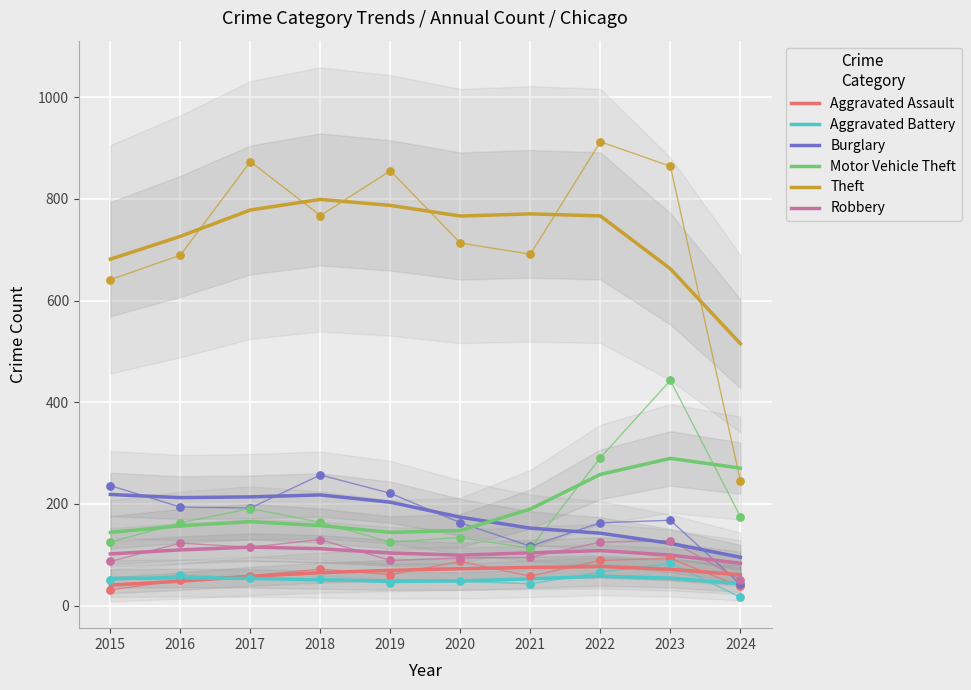

What is the total value across all series at 2022?

1410.5